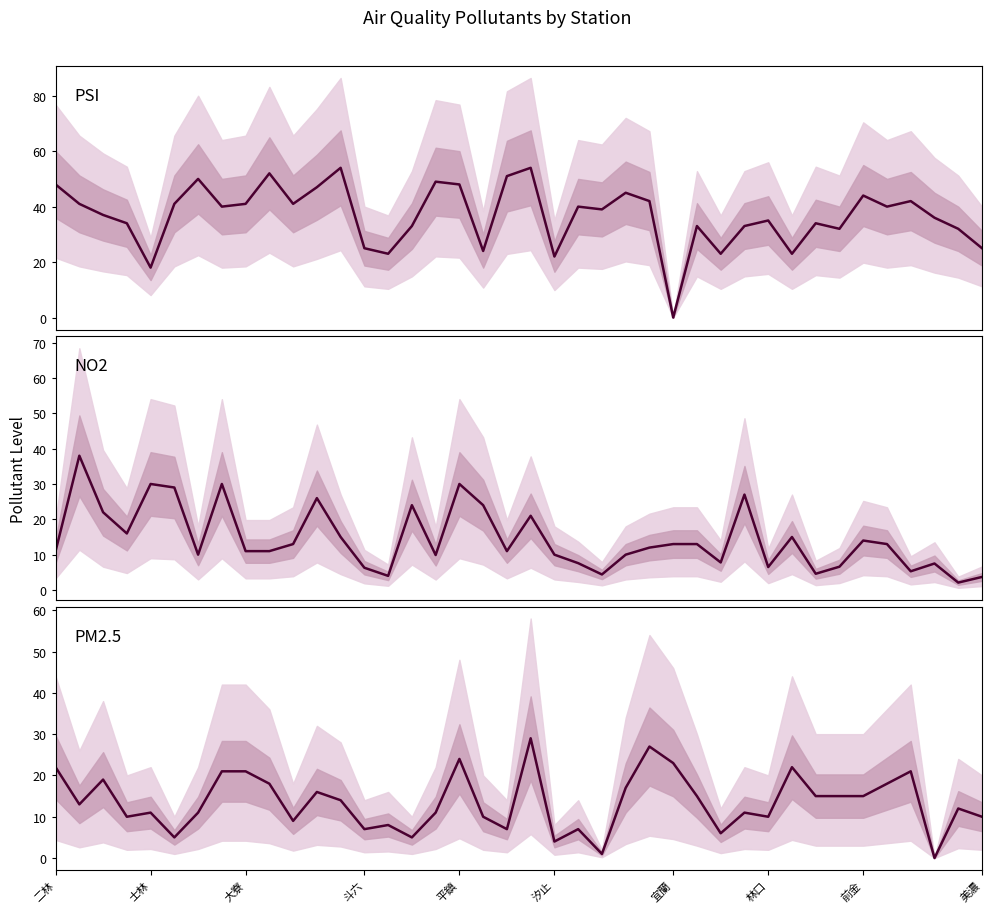

Which series changed the most between 14 and 31?

PM2.5